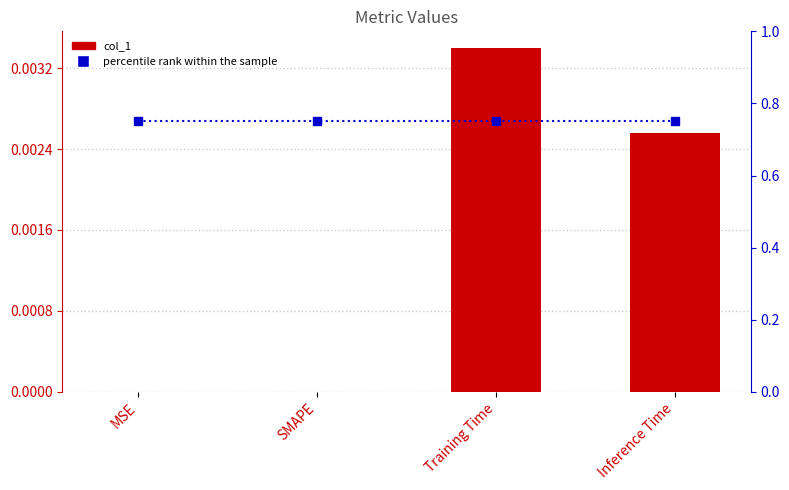

Rank the series at MSE from lowest to highest value.

col_1, percentile rank within the sample